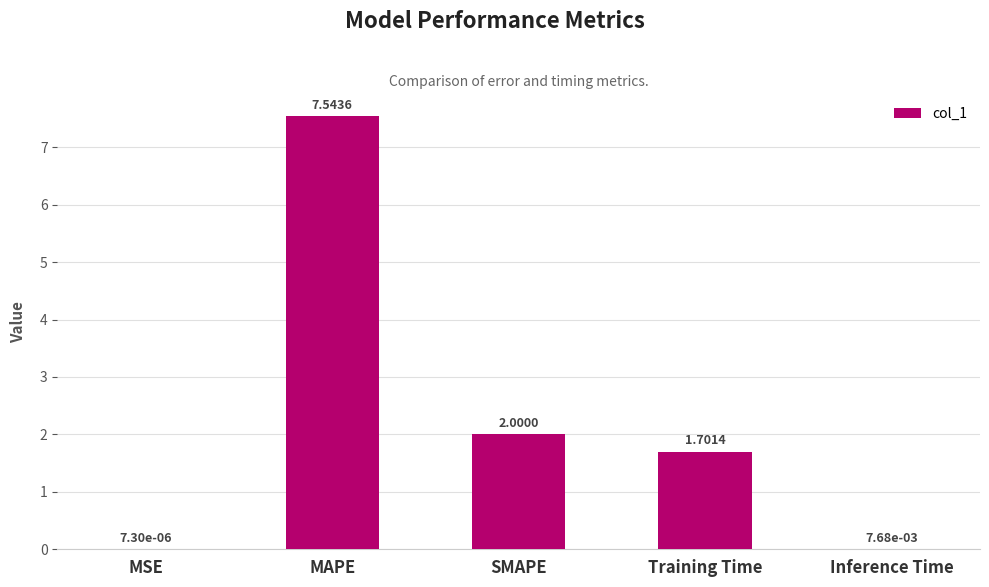

Does the chart contain stacked bars?

No